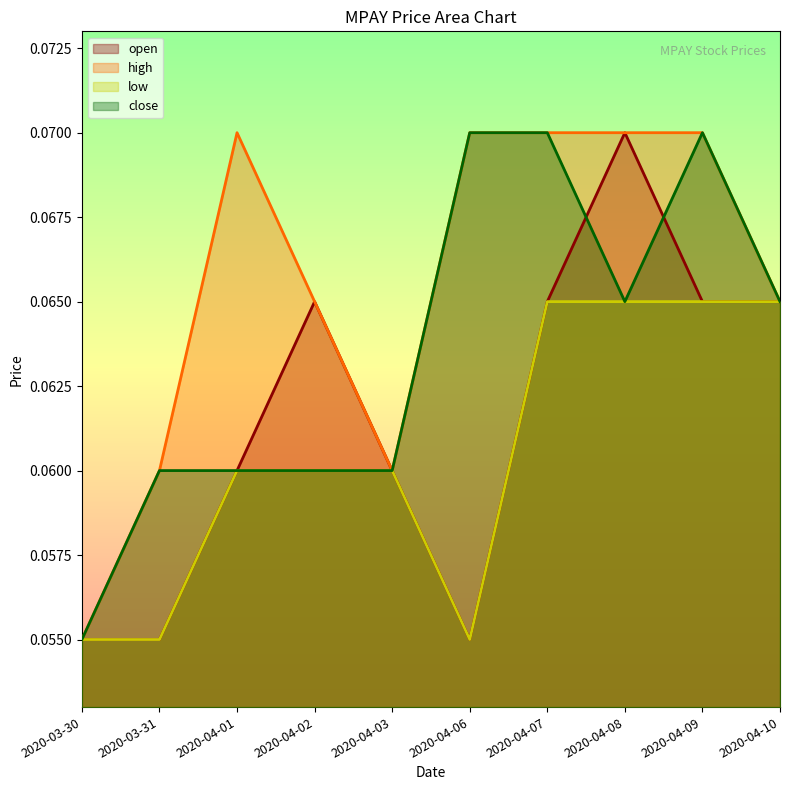

Rank the series by their average value, from lowest to highest.

low, open, close, high